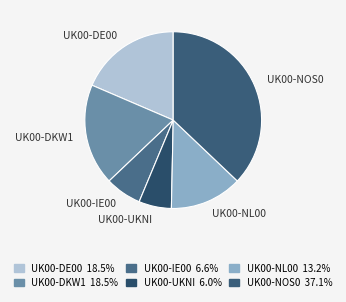

Is it true that UK00-DKW1 is 33% of the pie?

False